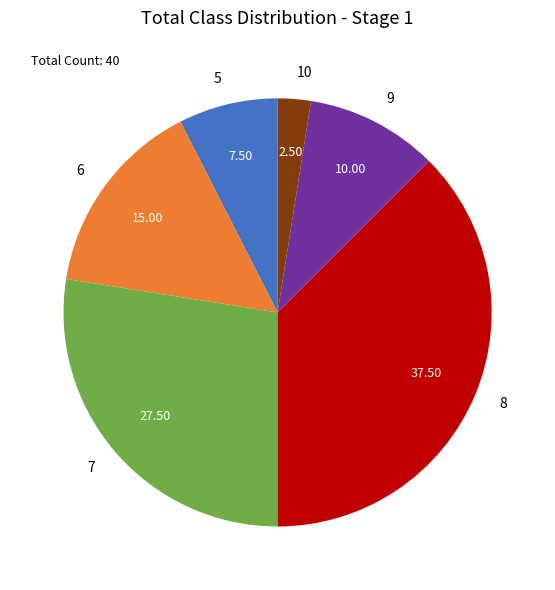

Does 7 represent more than half of the total?

No